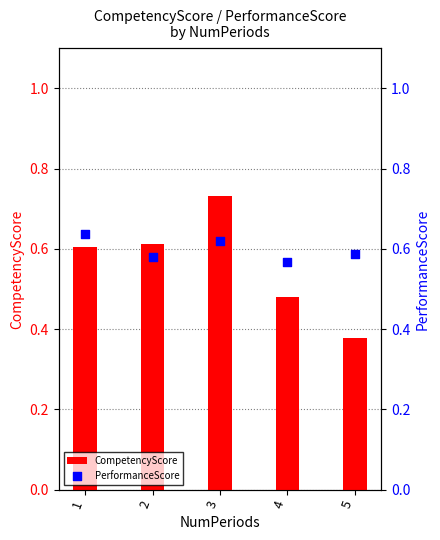

Which series reaches the minimum Y coordinate?

CompetencyScore